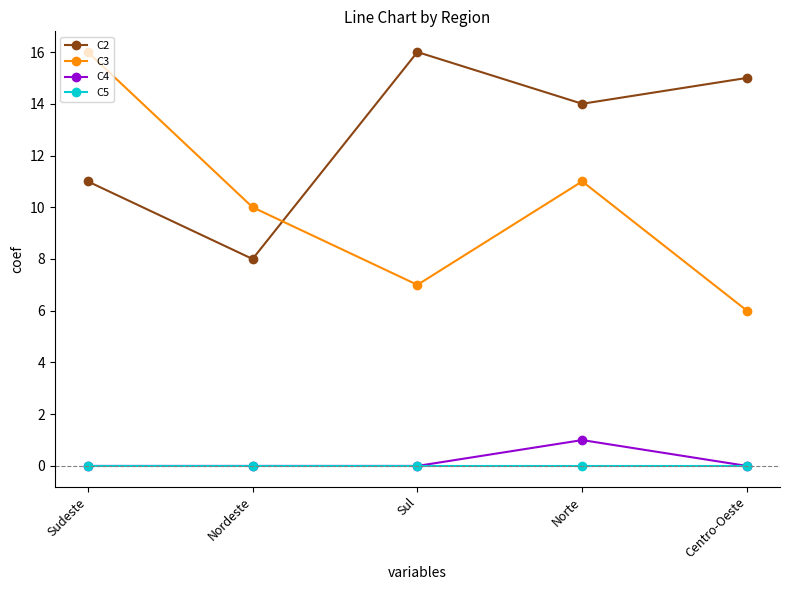

What position from the left is Nordeste?

2